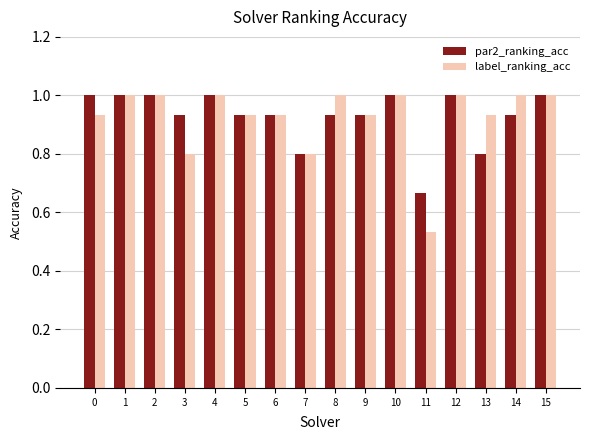

What is the sum of all par2_ranking_acc values?

14.9